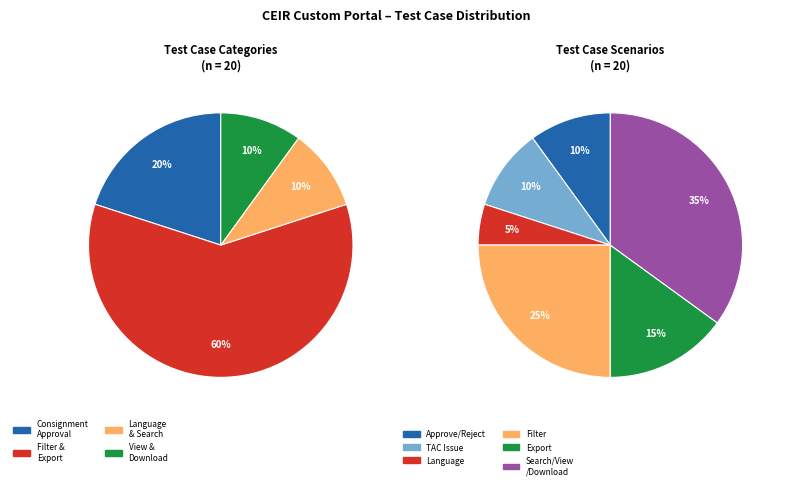

Does TC_CSTM_CNSG_013 account for over 50% of the chart?

No